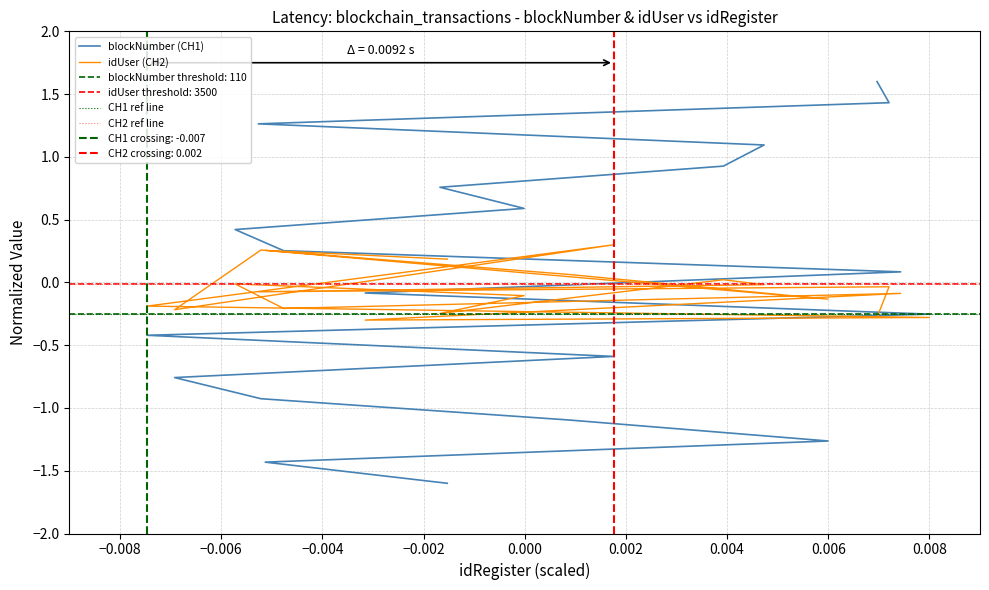

Where is the first local maximum for idUser?

−0.008